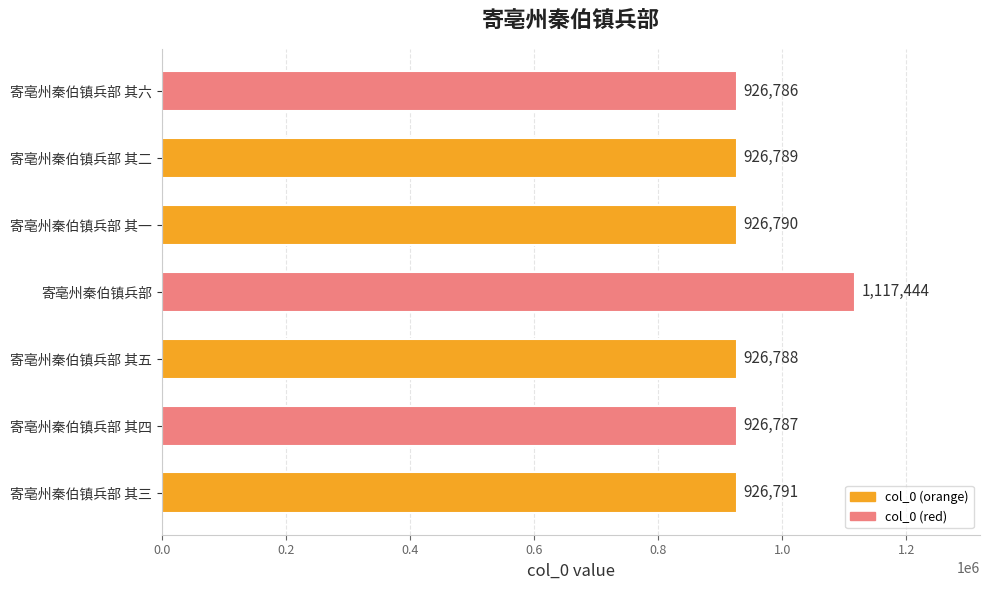

Reading top to bottom, transcribe all the data shown in this chart.

926786	926789	926790	1117444	926788	926787	926791